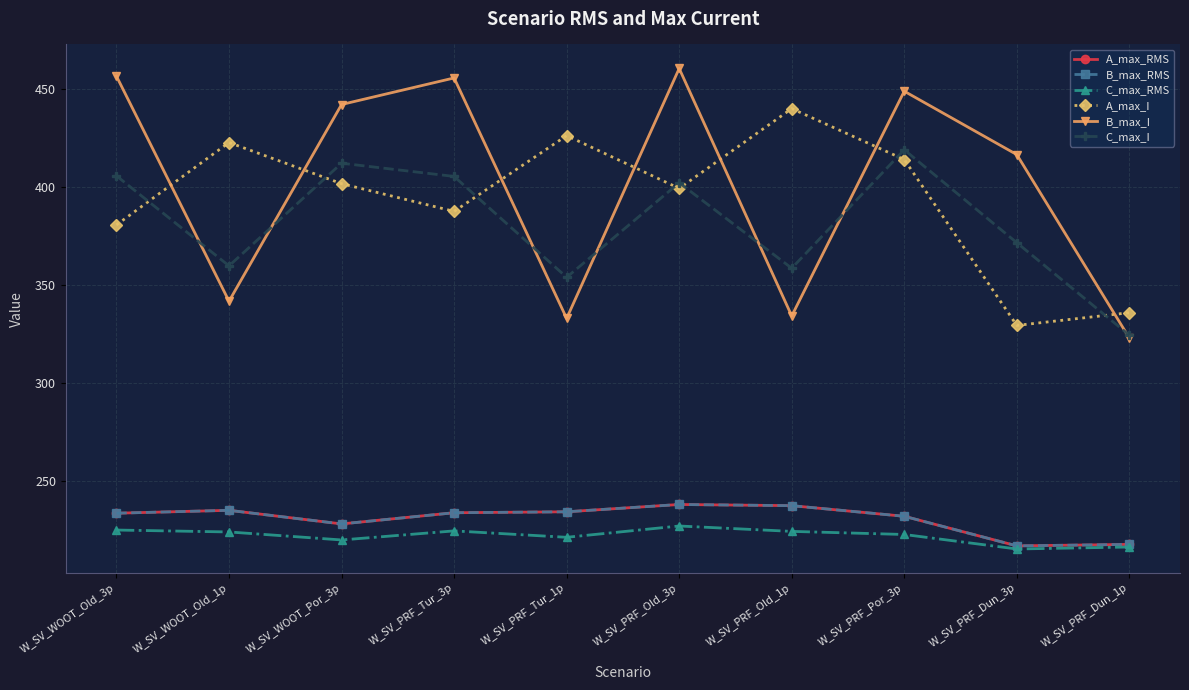

True or false: C_max_I has a value of 405.7 at W_SV_WOOT_Old_3p.

True